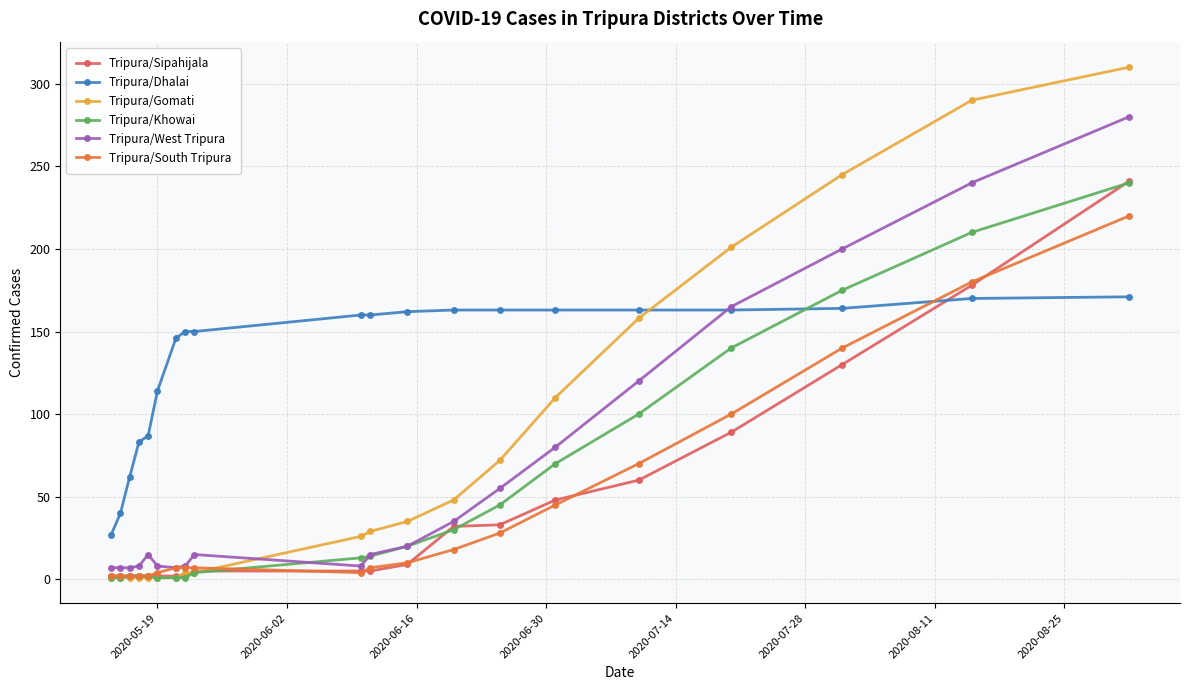

What is the highest value of the Tripura/West Tripura series?

280